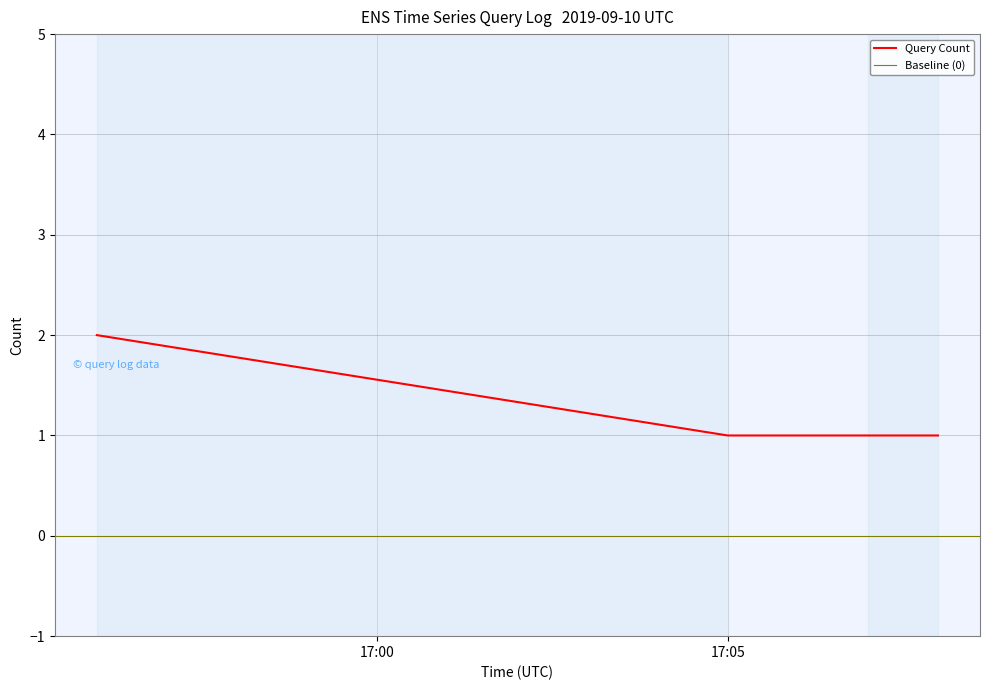

True or false: Query Count has more than 2 points higher than both neighbors.

False